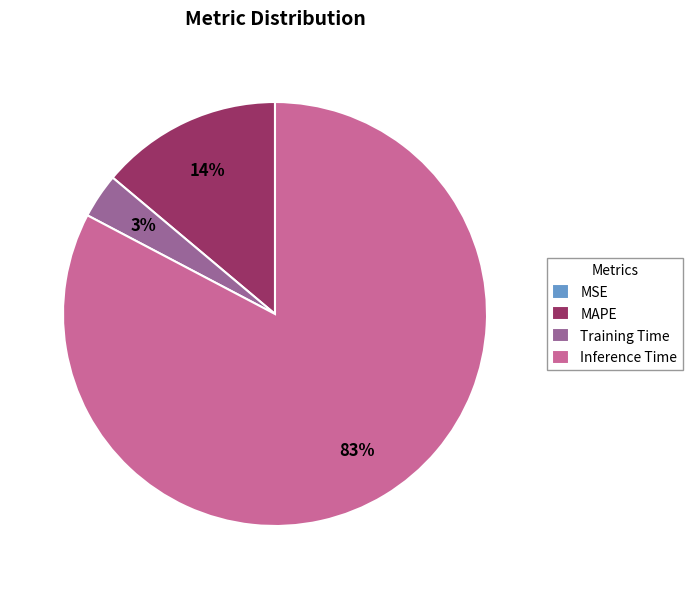

What is the largest slice in the pie chart?

Inference Time